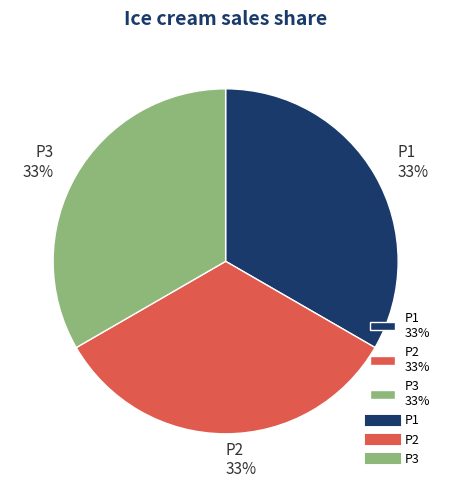

To the nearest percent, what percentage of the pie is P1?

33%